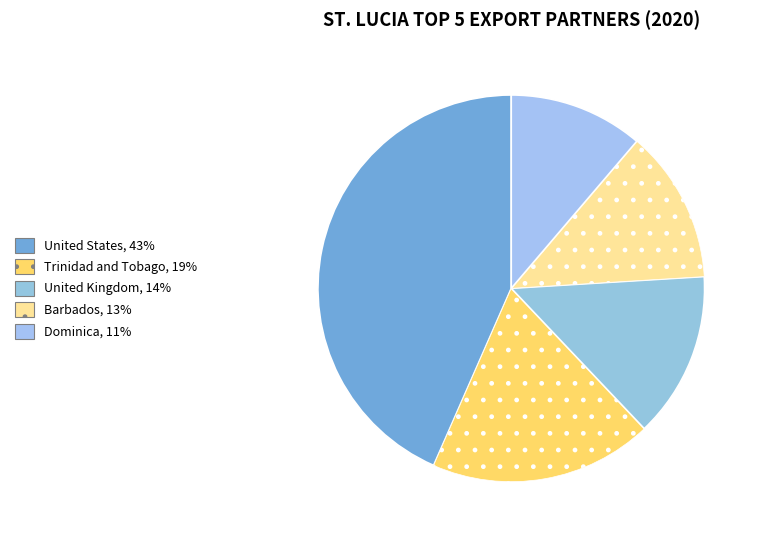

Which slice is the largest?

United States